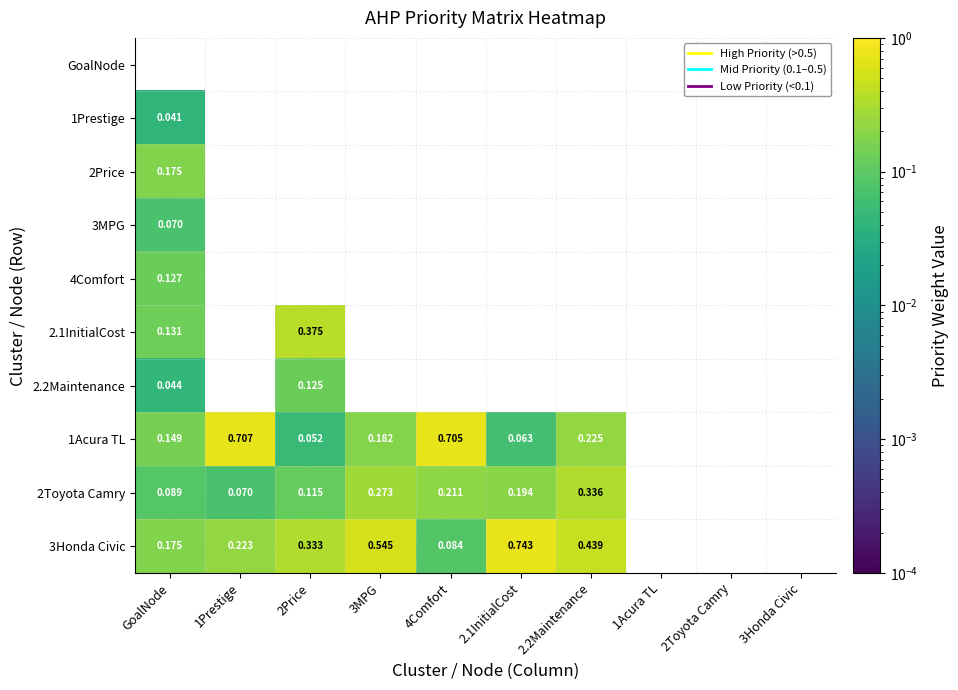

The 2.2Maintenance series shows 0.1 at 2Price. True or false?

True